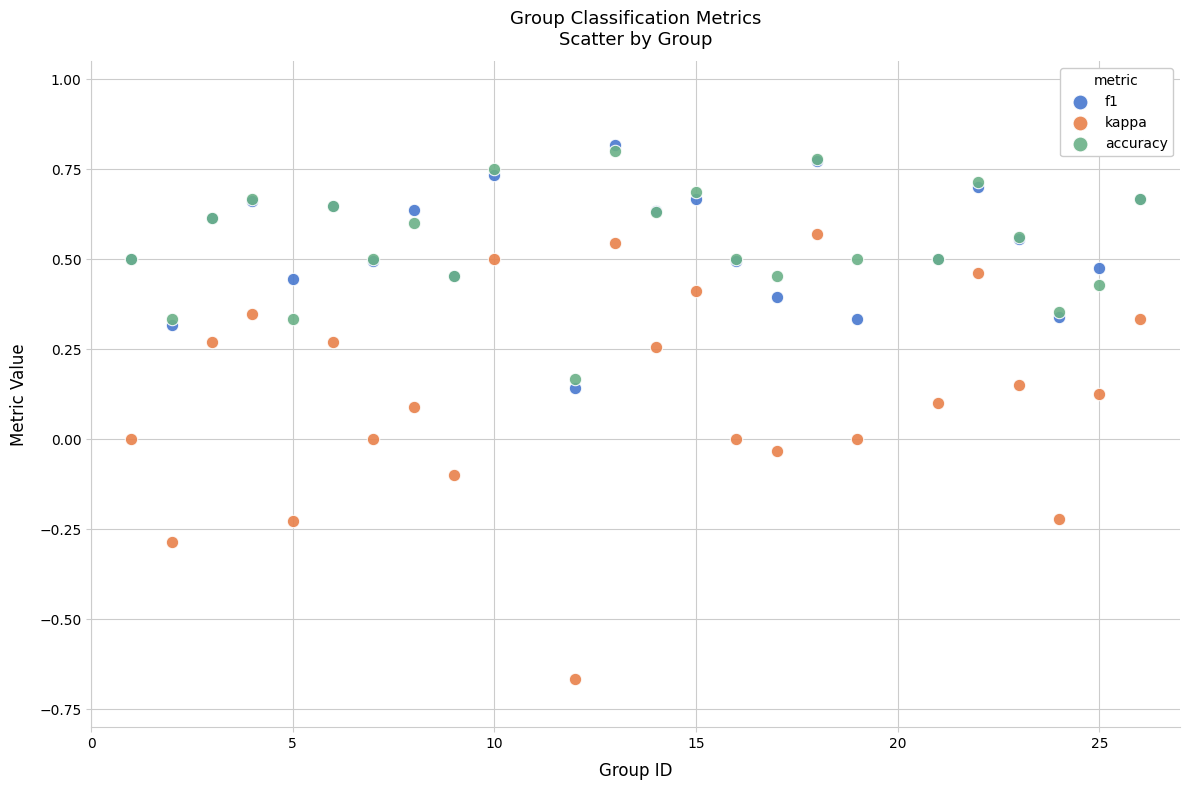

What is the X range (max minus min) for the scatter plot?

25.0